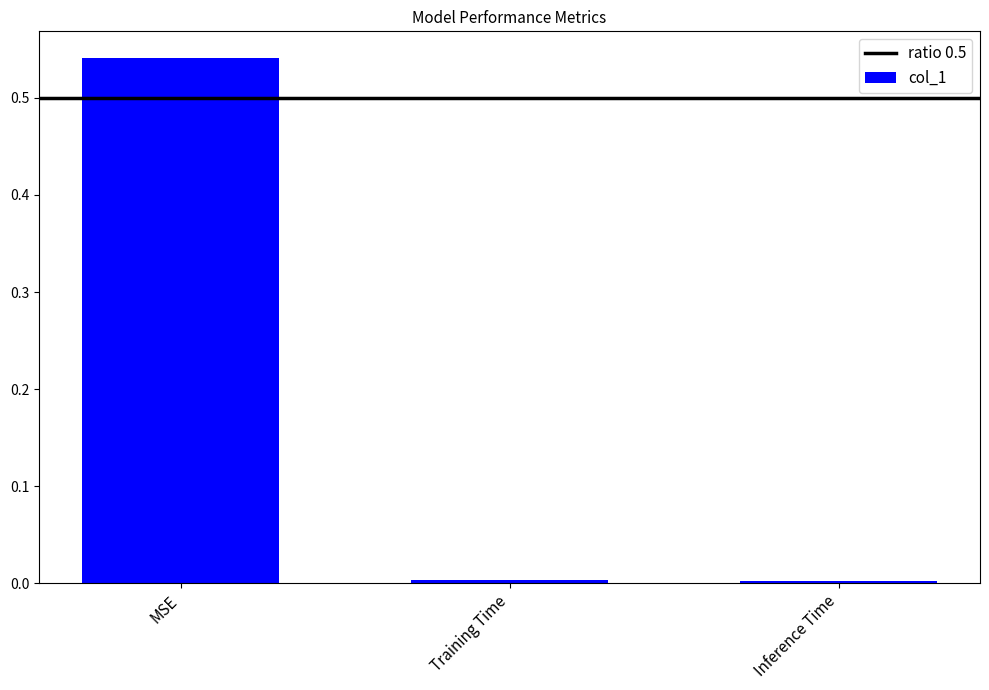

Which category has the highest value across all series?

MSE